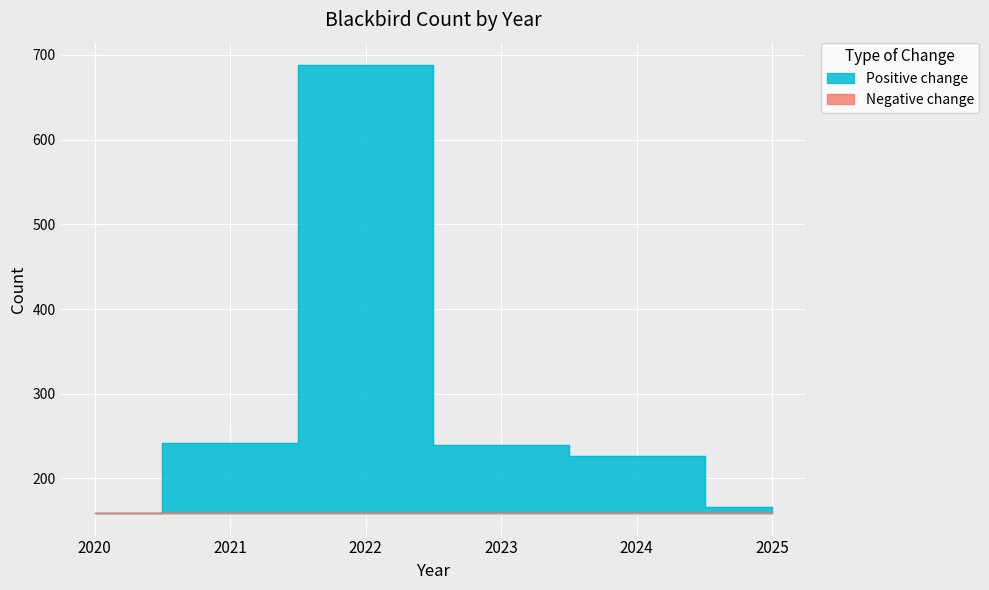

At which category does the data reach its first local peak?

2022